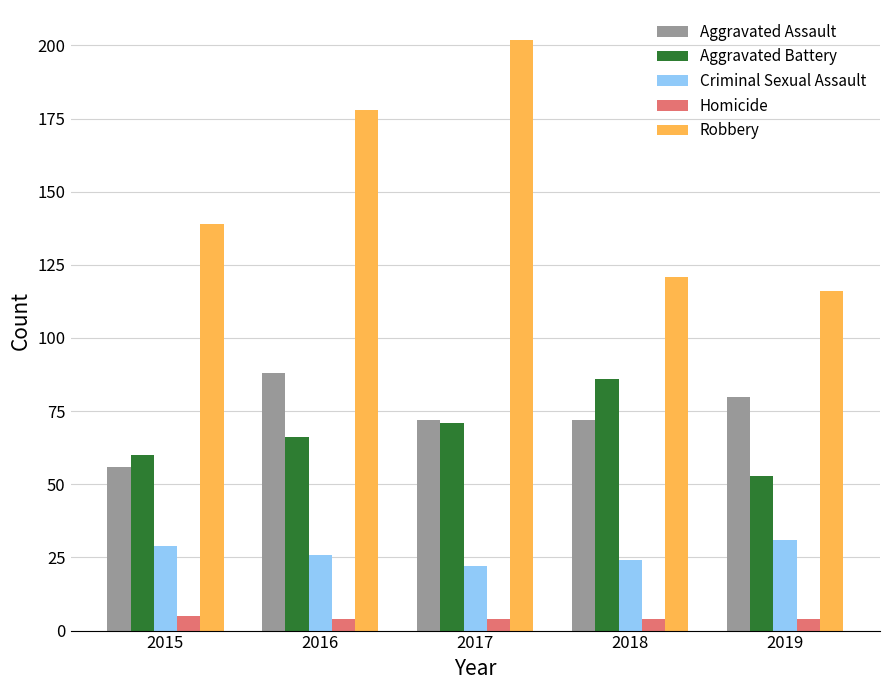

Count the number of data series in this chart.

5